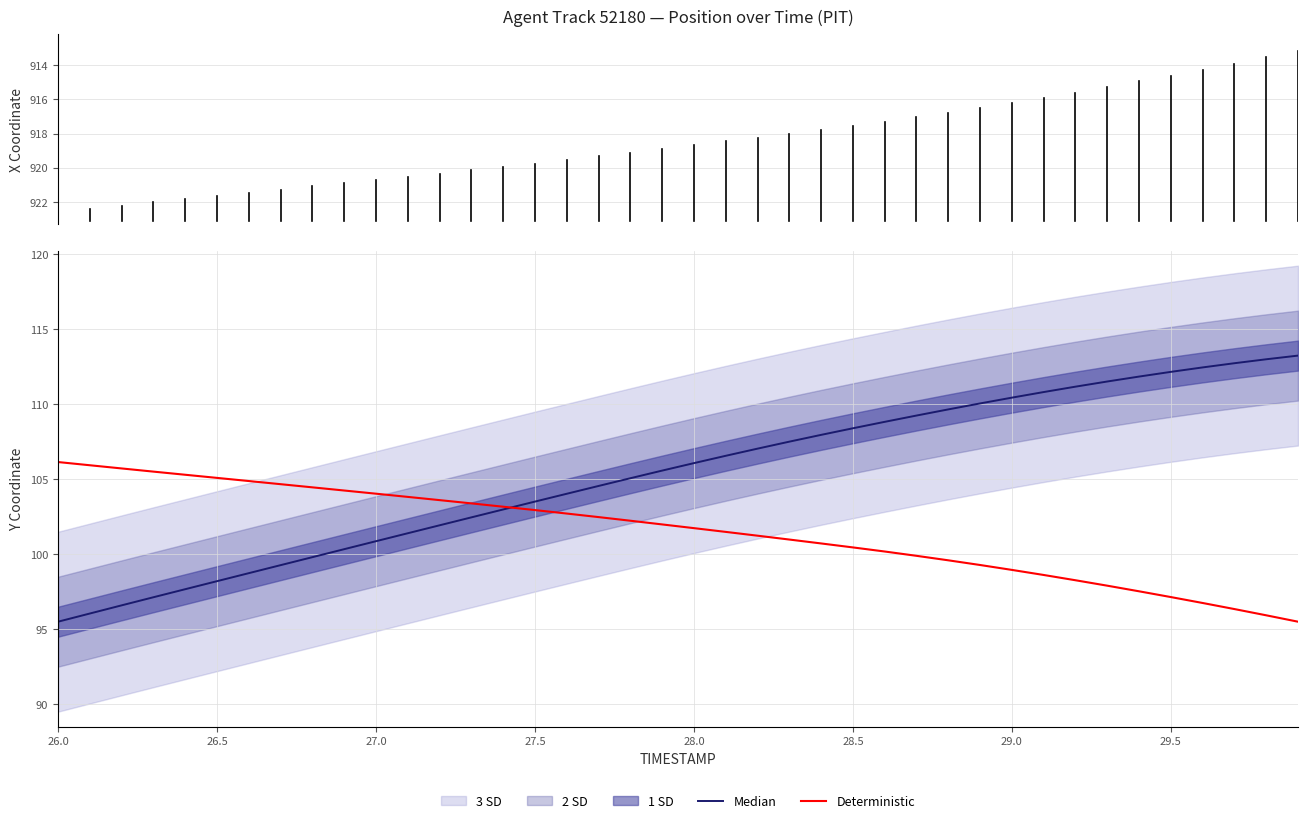

What is the highest value of the Deterministic series?

106.2